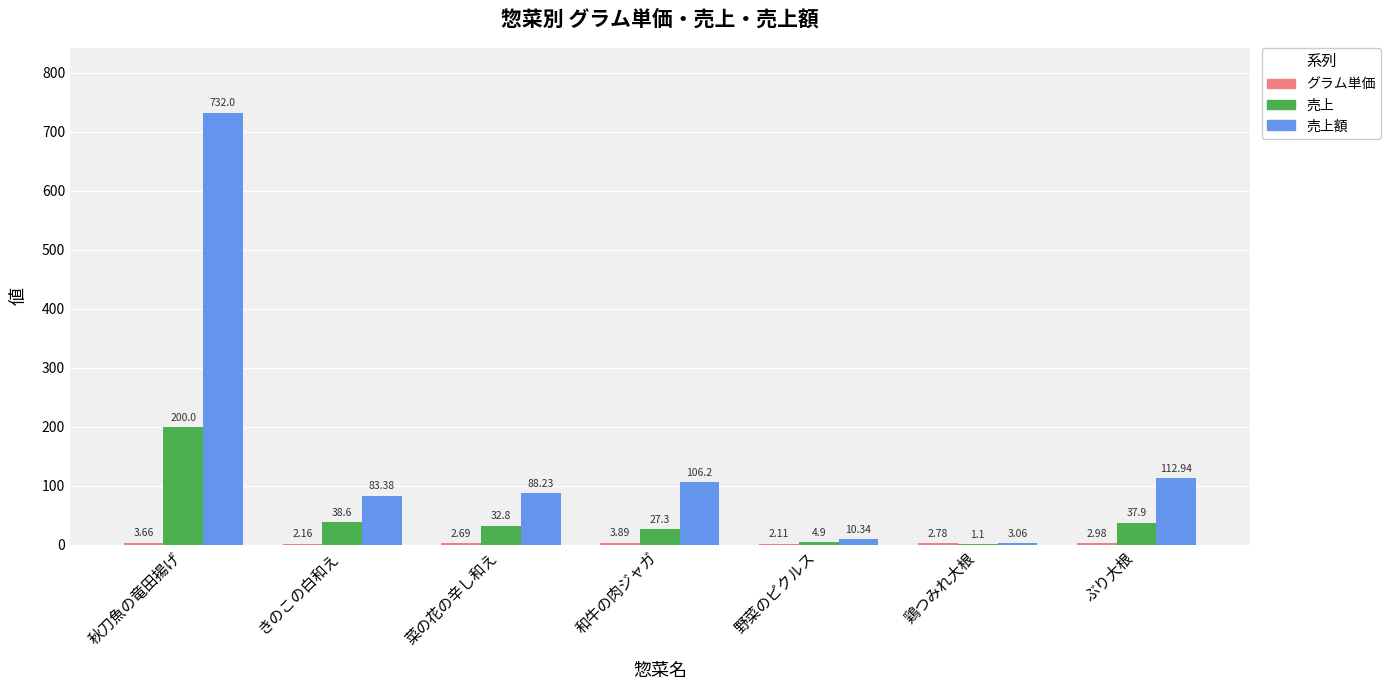

What is the average value of the 売上 series?

48.9